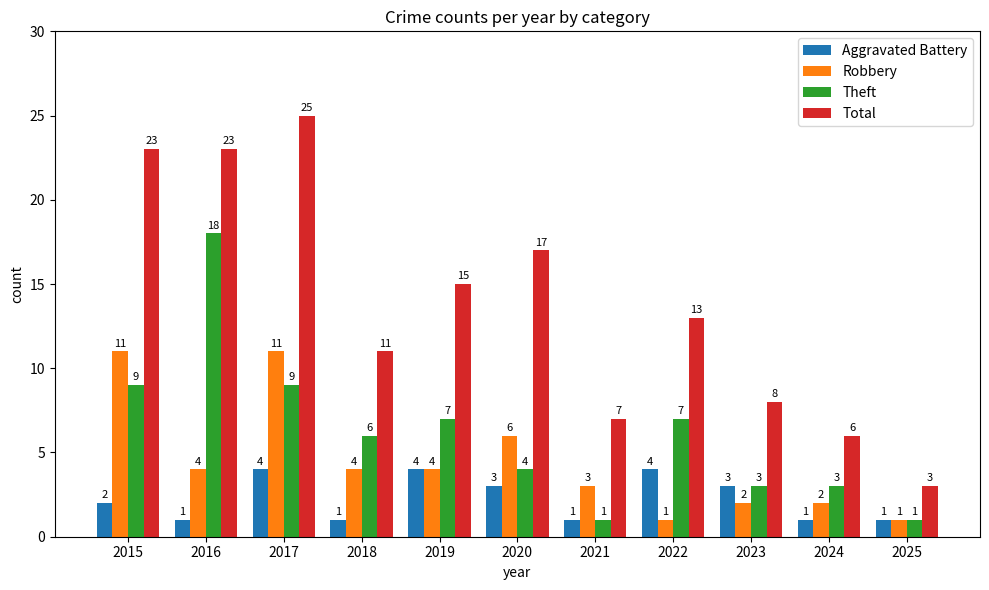

The value of Total at 2015 is 12. True or false?

False